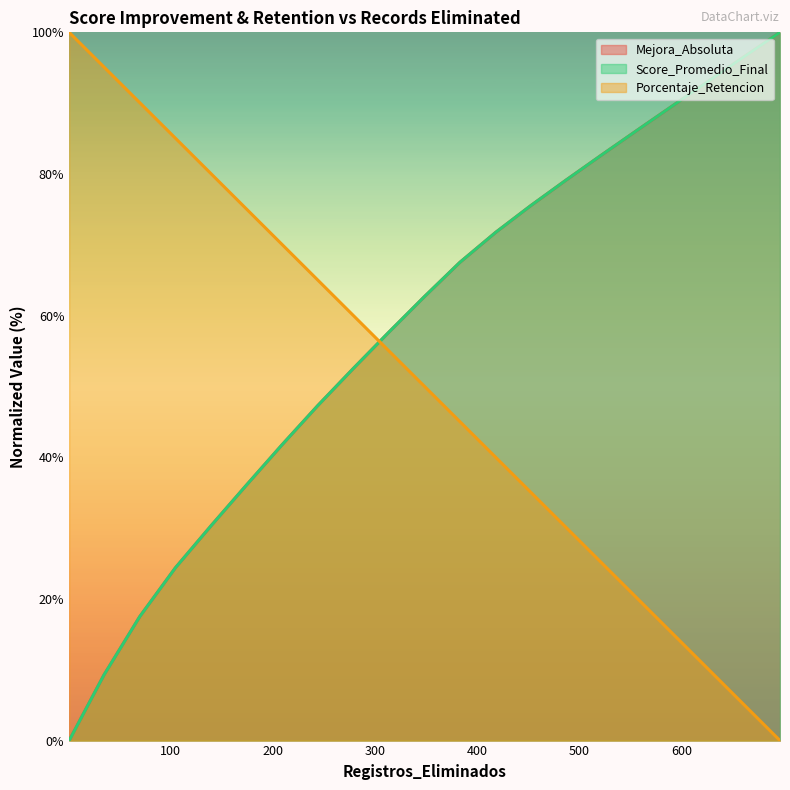

How many positive values does the Score_Promedio_Final series have?

20